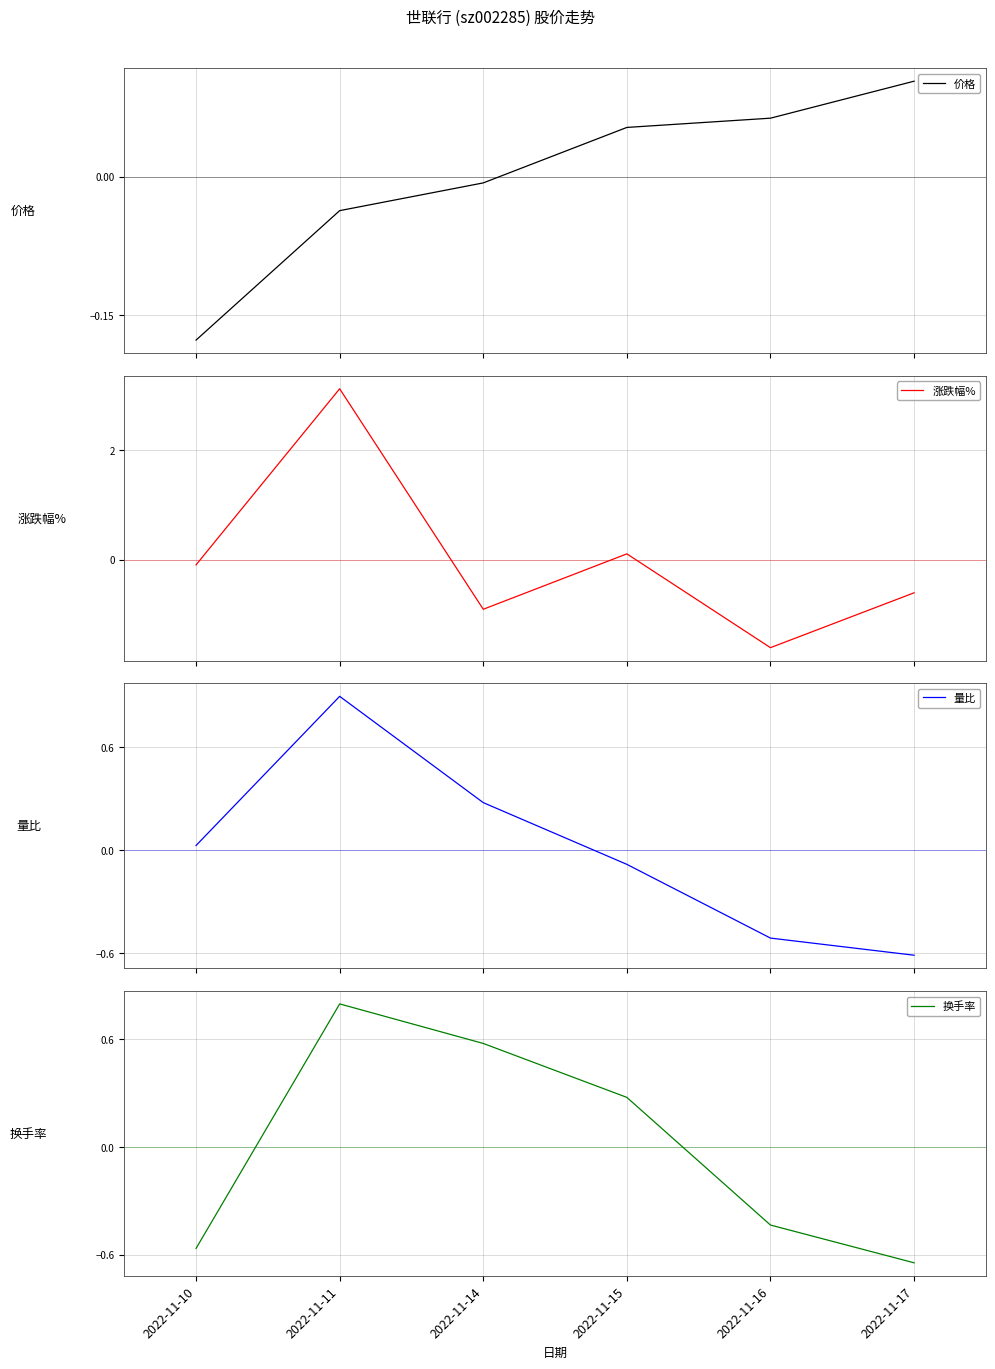

What is the total value across all series at 2022-11-10?

-0.8